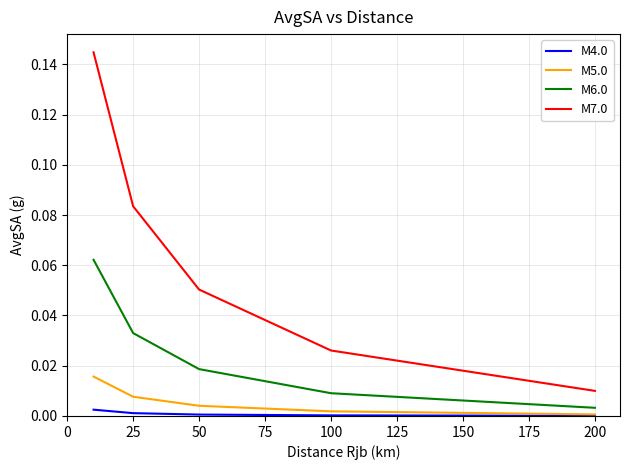

True or false: M7.0 and M5.0 cross at least once.

False